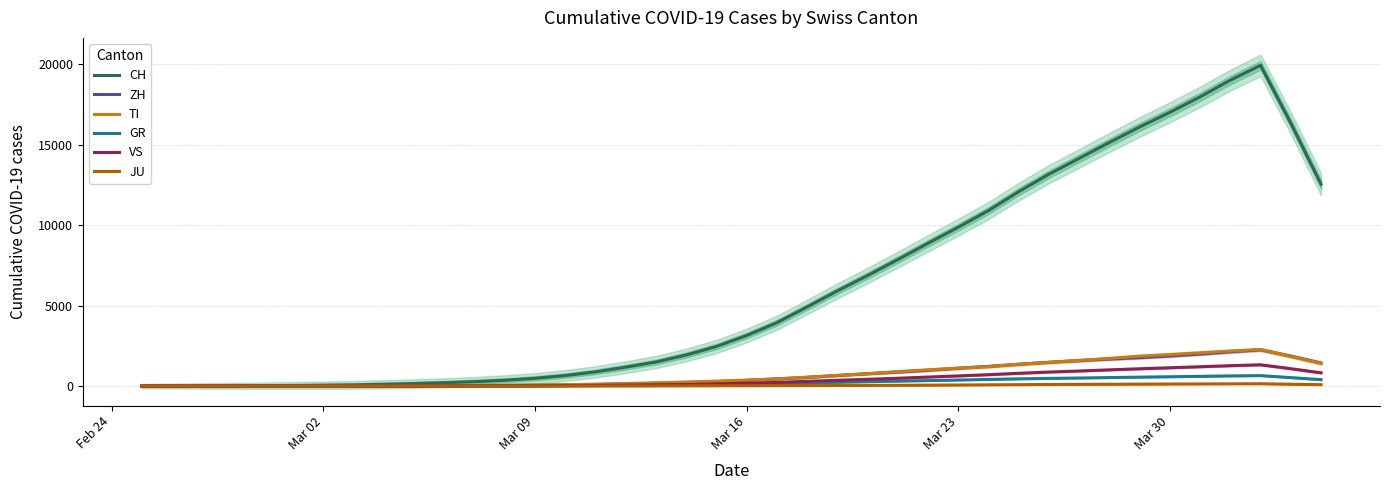

How many intersections are there between ZH and GR?

1